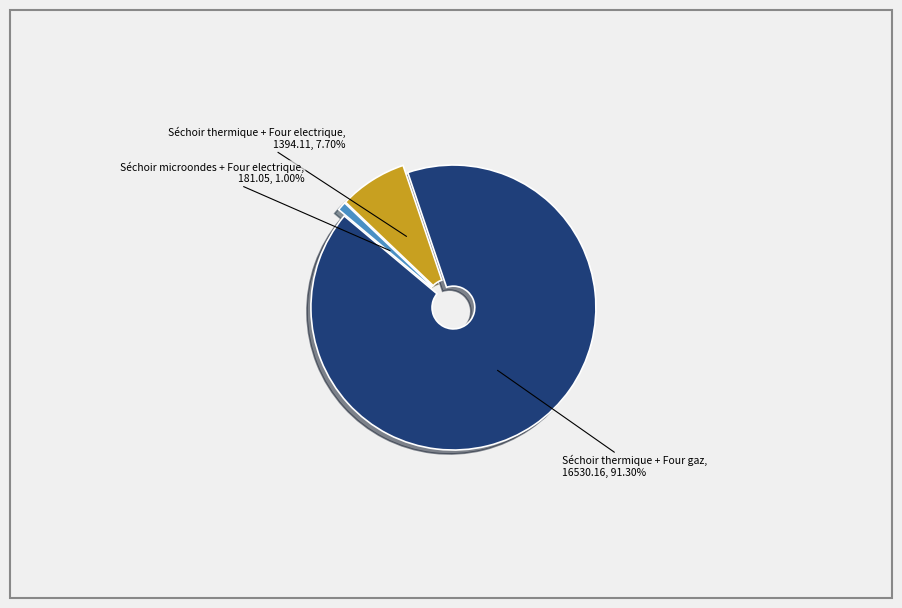

Rank the categories by value from lowest to highest.

Séchoir microondes + Four electrique, Séchoir thermique + Four electrique, Séchoir thermique + Four gaz